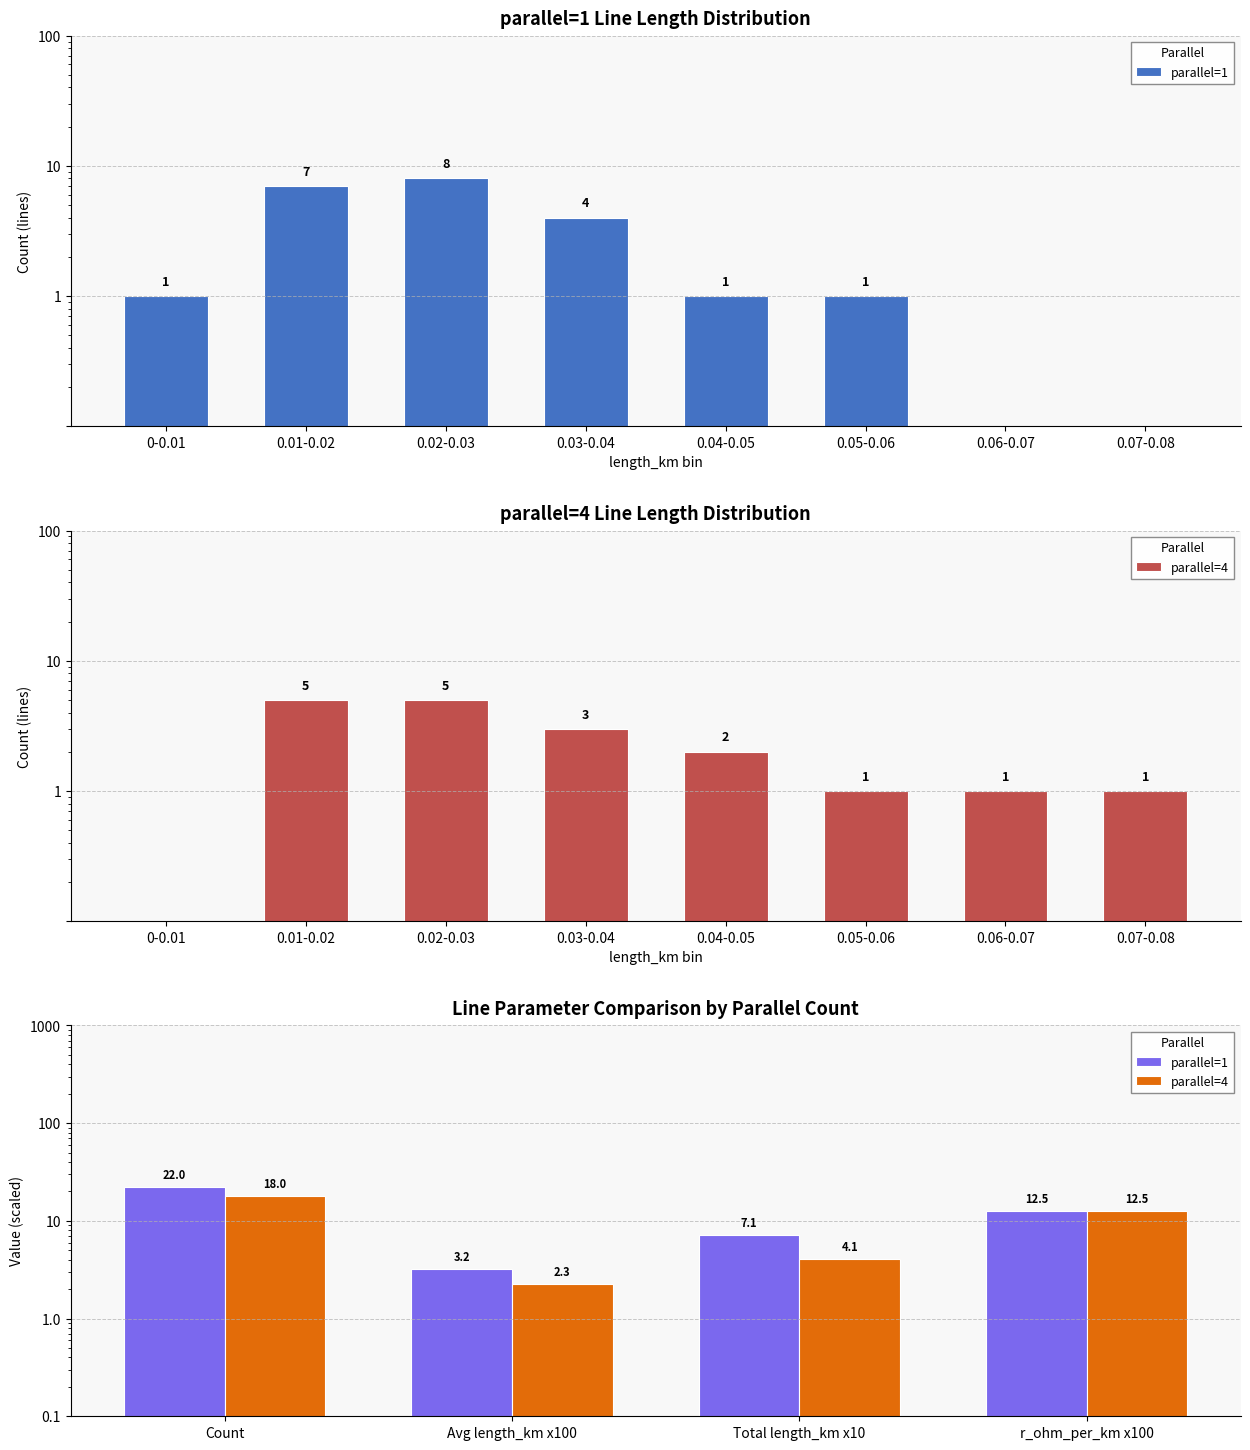

What are all the series names shown in the legend?

parallel=1, parallel=4